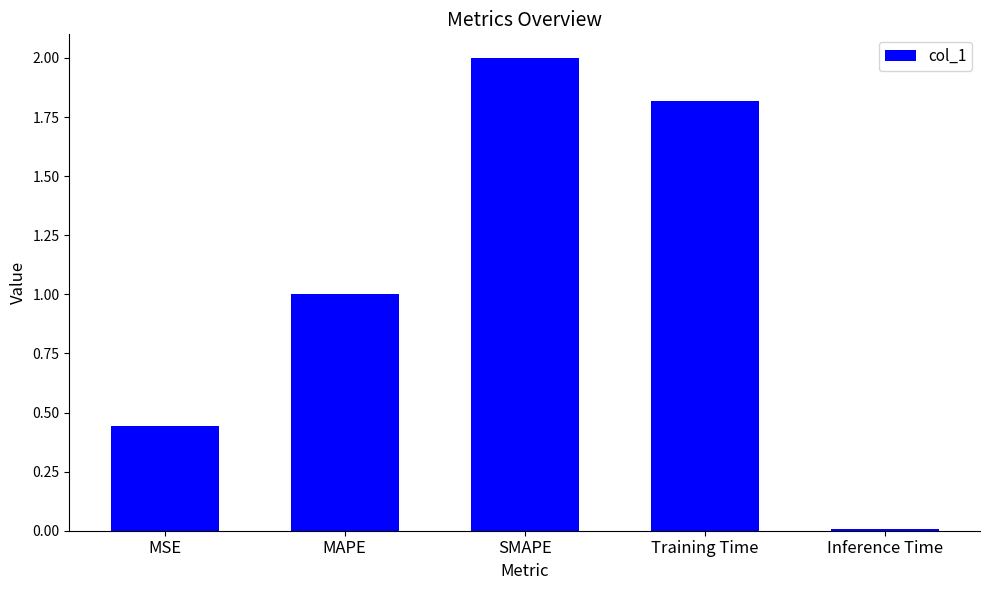

At which label is the value closest to 1?

MAPE